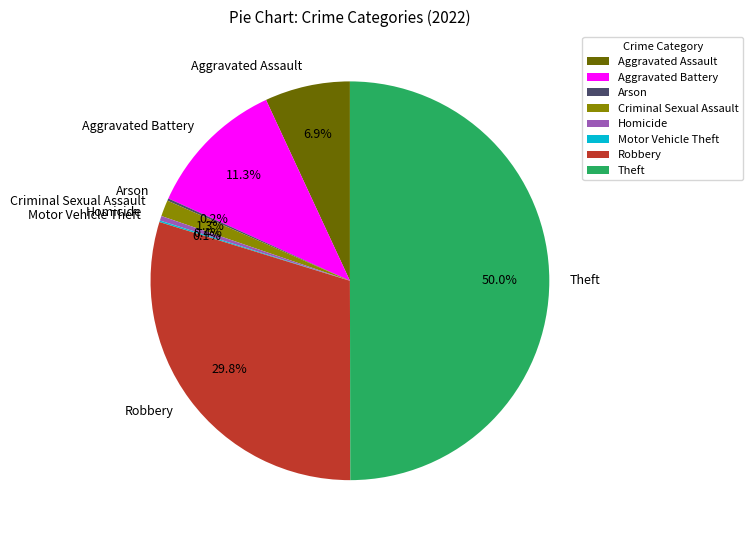

To the nearest percent, what percentage of the pie is Criminal Sexual Assault?

1%